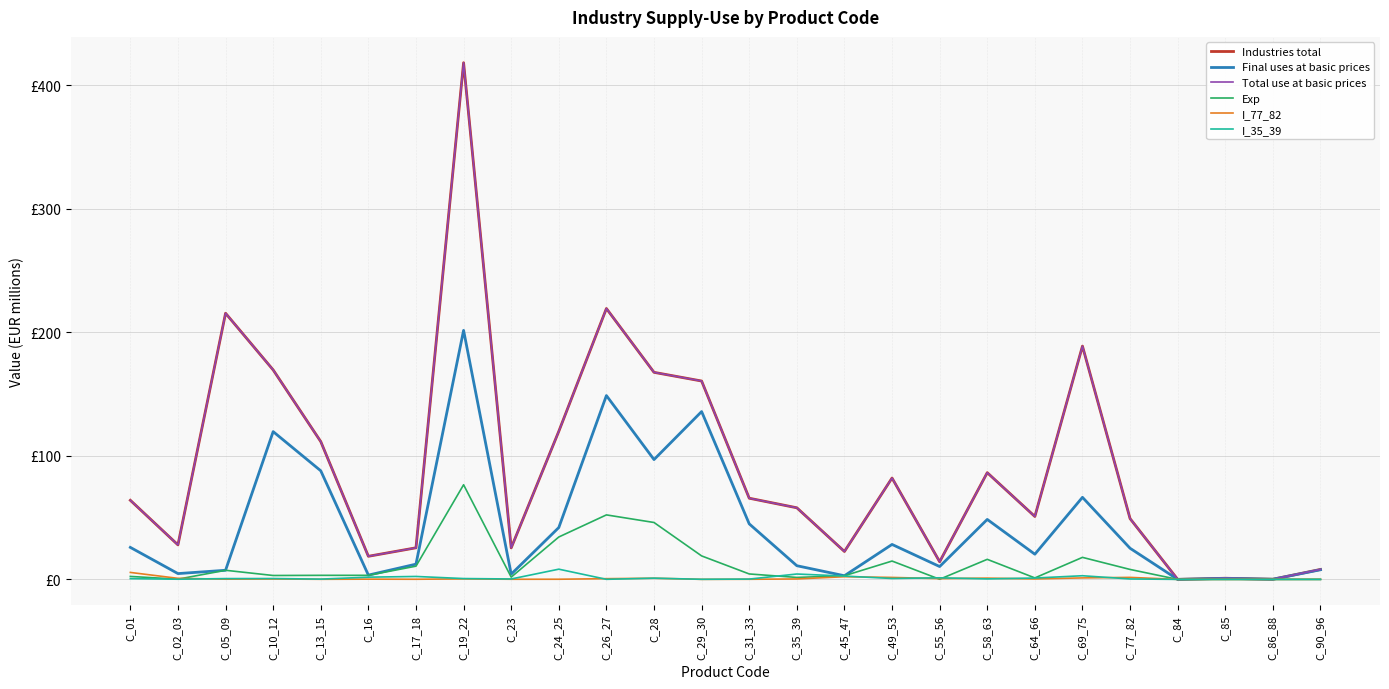

Where is Total use at basic prices nearest to the value 209?

C_05_09